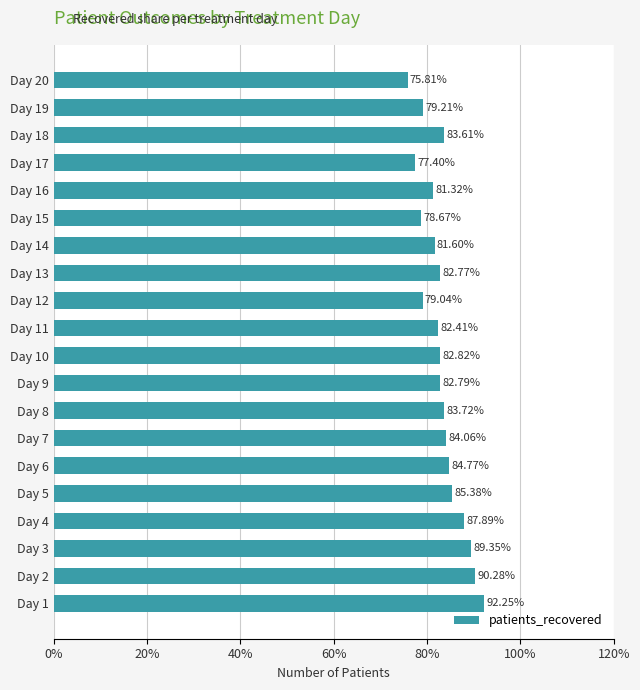

Are the bars horizontal?

Yes